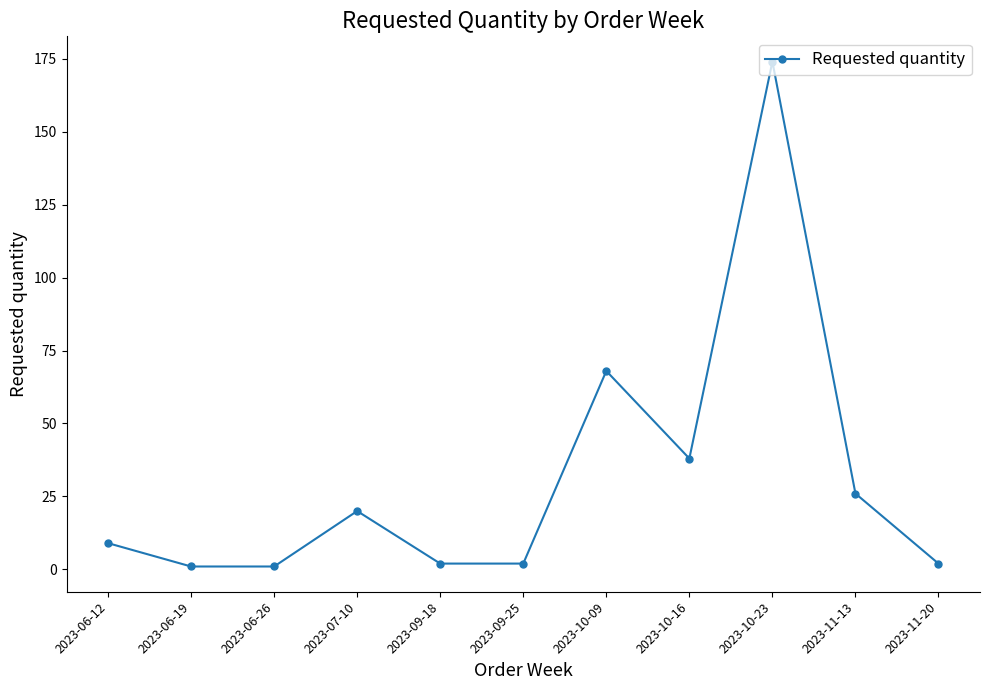

What is the difference between the maximum and second lowest values?

173